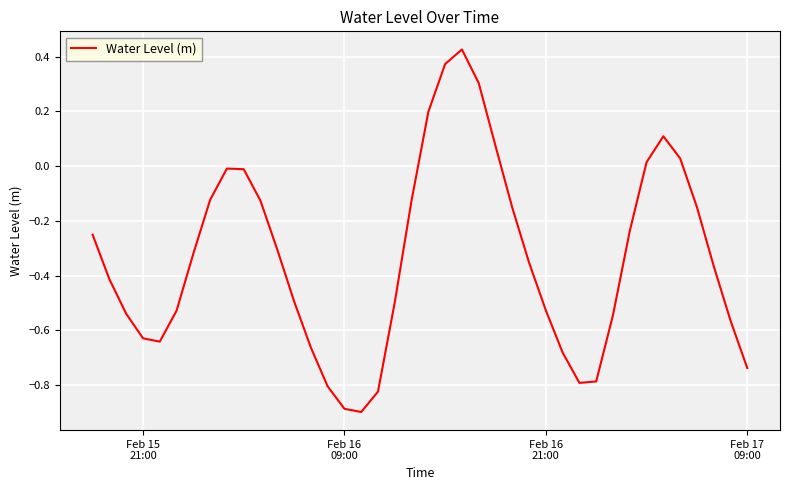

What is the minimum value shown in the chart?

-0.9